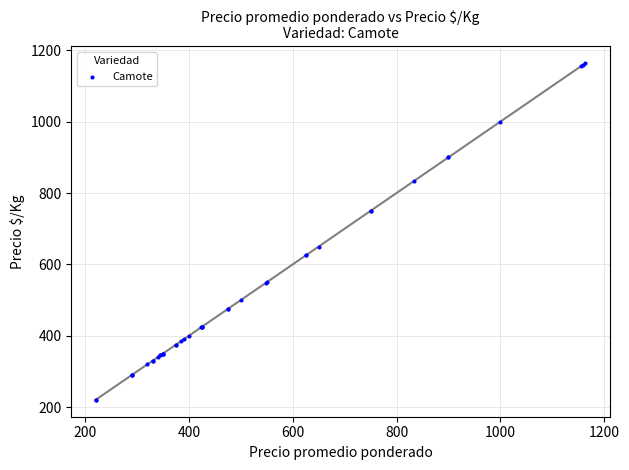

What Y value in the scatter plot is closest to 692?

650